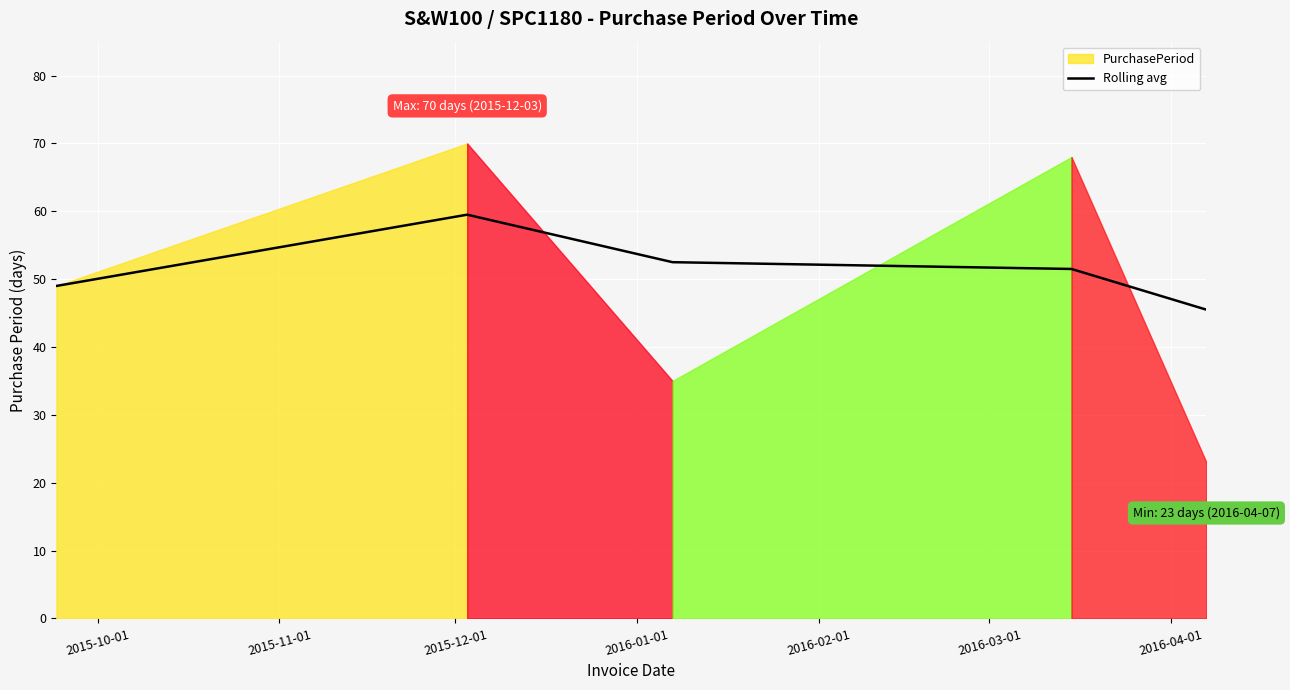

What is the maximum value for Rolling avg?

59.5